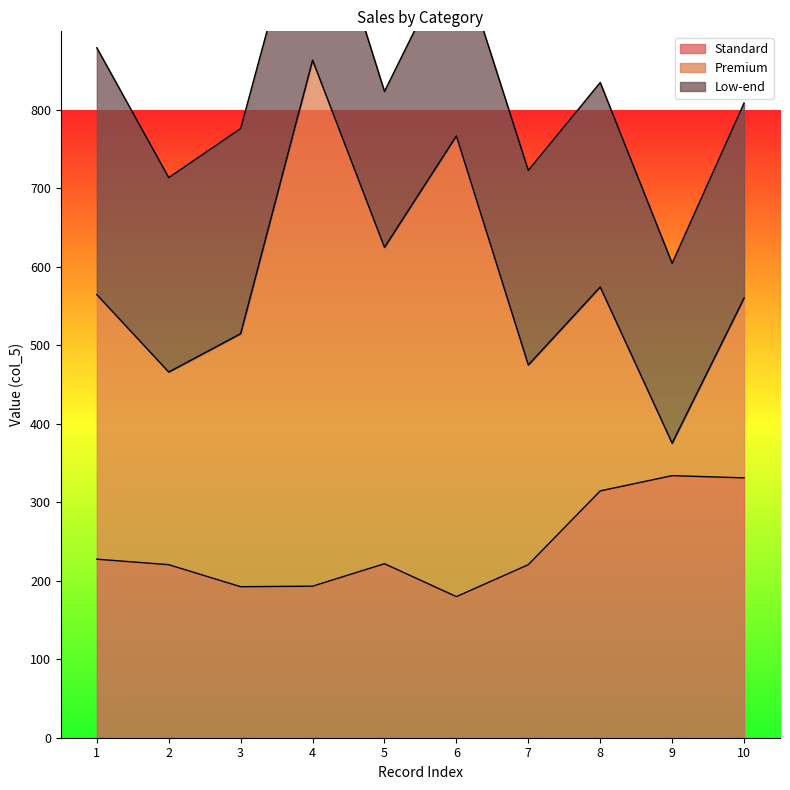

What is the spread (max minus min) of values at 2?

27.2